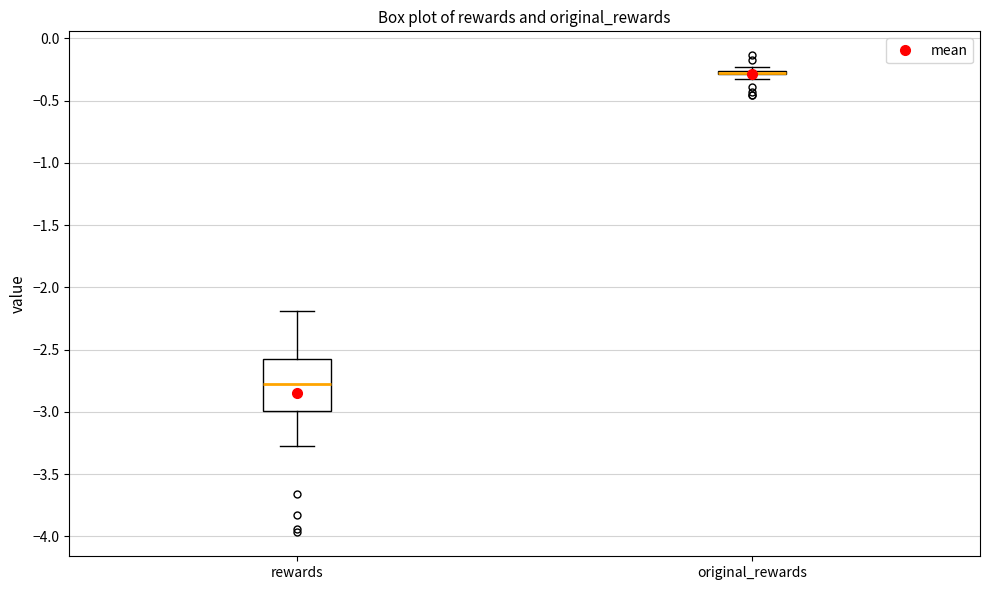

Where does the median line of the box for rewards sit on the y-axis? The values are not printed on the chart, so give them approximately, as read against the axis.

-2.75